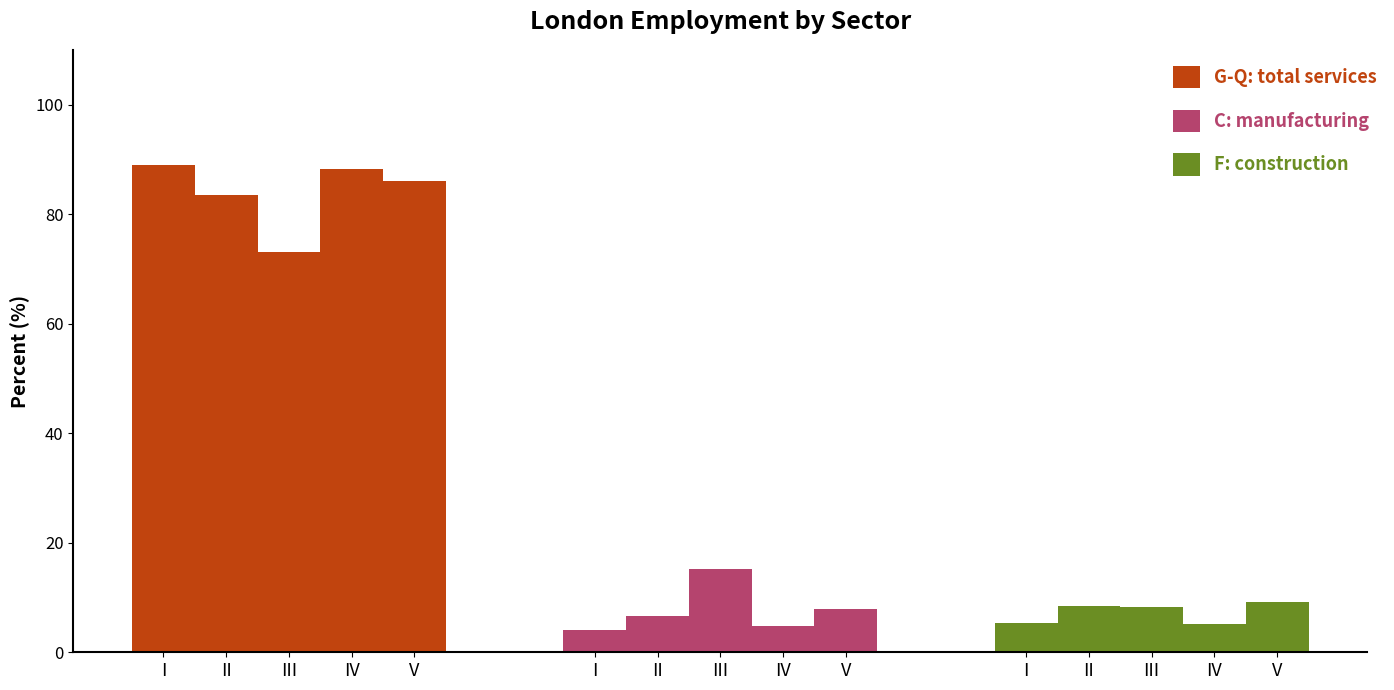

The value of G-Q:total services at Outer London is 44.6. True or false?

False